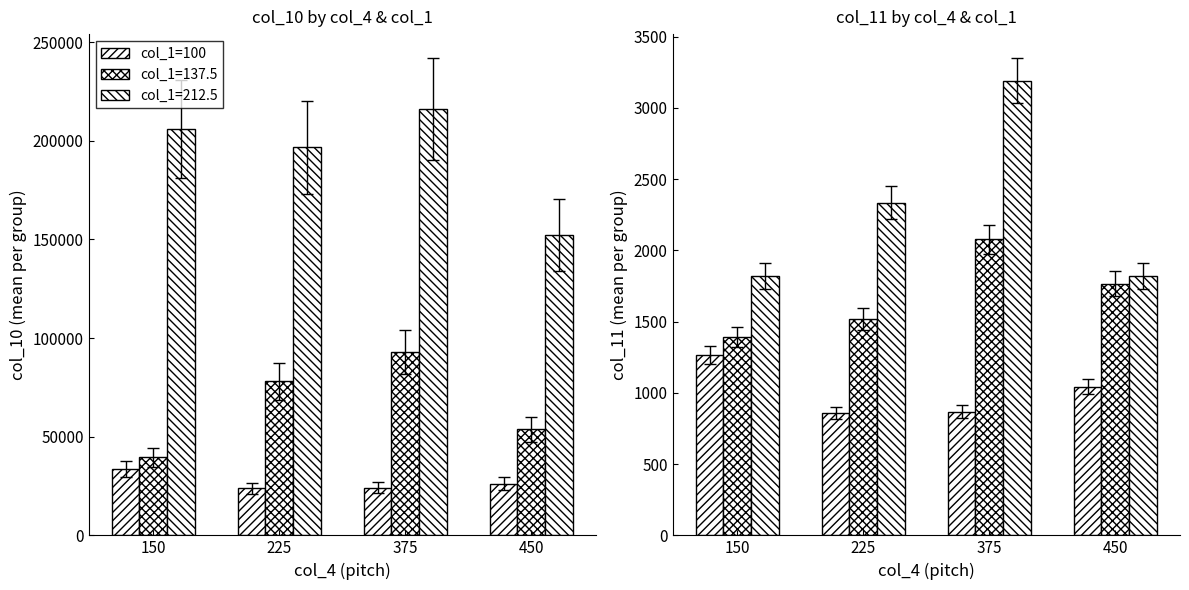

What value does the data have at 225?

858